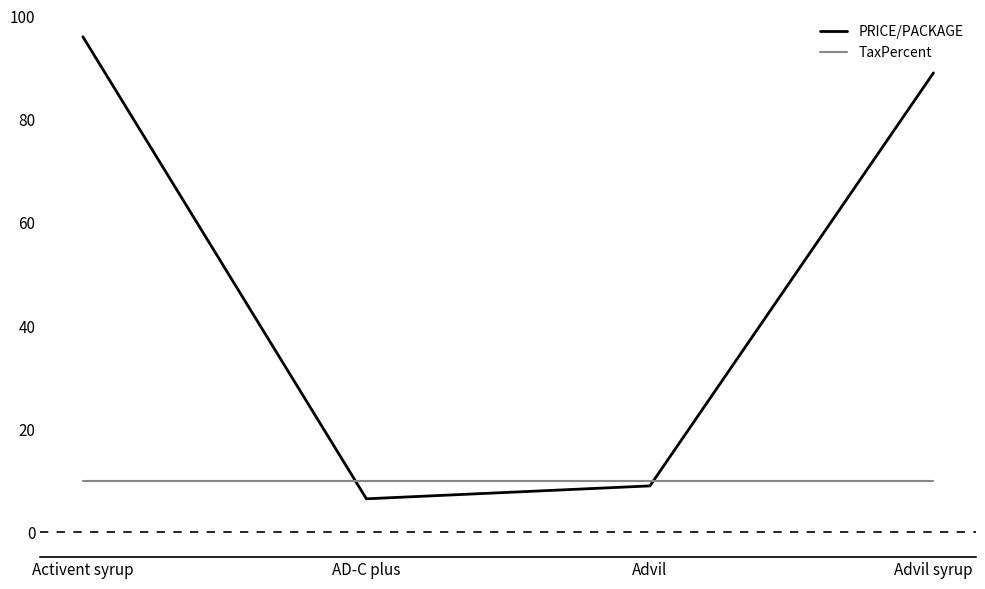

Rank the series at Advil from lowest to highest value.

PRICE/PACKAGE, TaxPercent